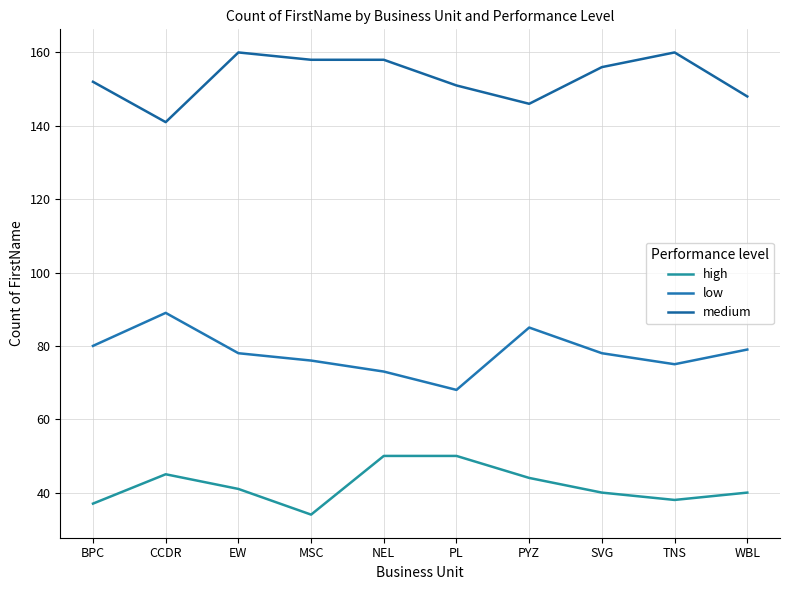

At how many categories does at least one series exceed 113?

10